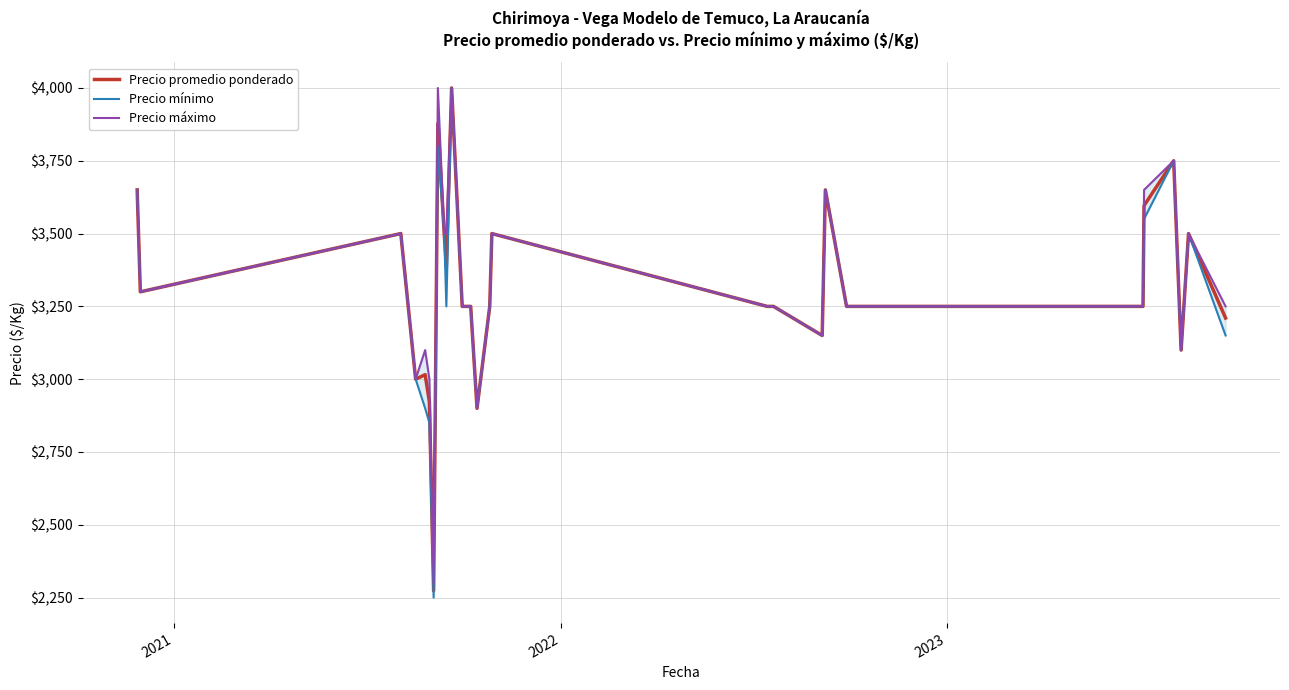

What is the maximum value for Precio promedio ponderado?

4000.0